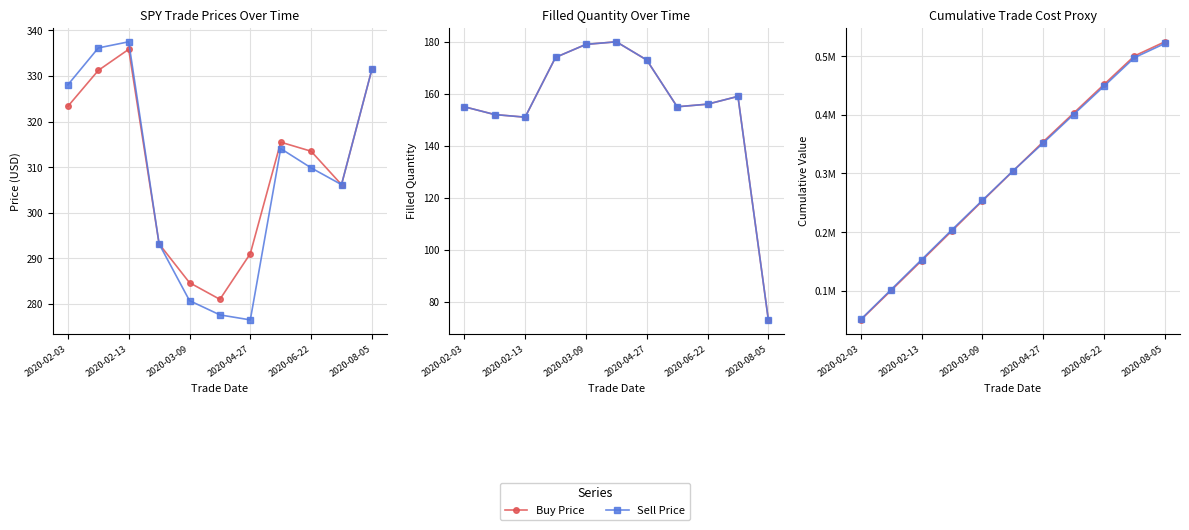

What is the maximum value shown in the chart?

524743.9